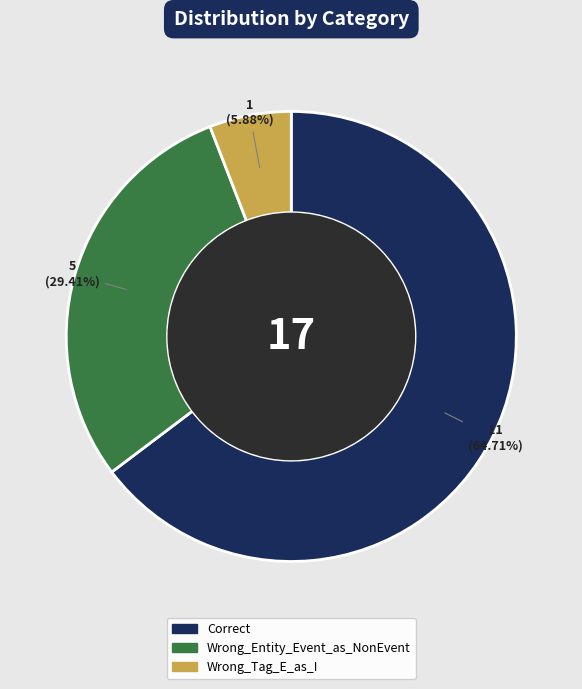

What is the ratio of the value at Correct to the value at Wrong_Entity_Event_as_NonEvent?

2.2